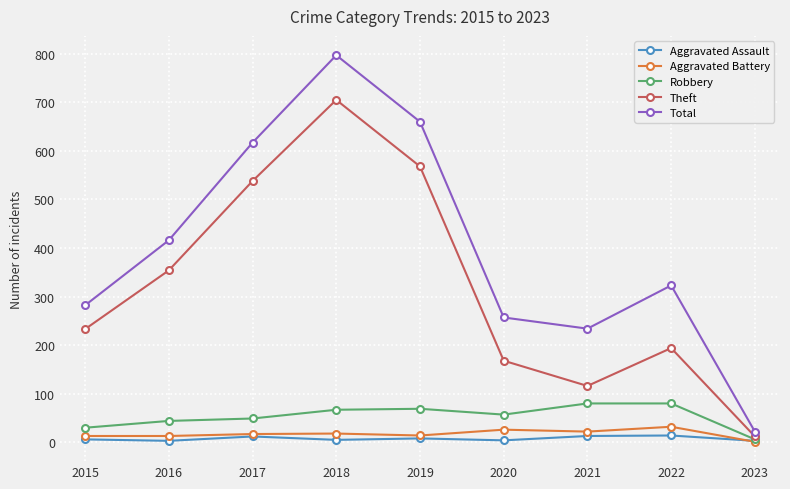

At which label does Robbery first exceed 57?

2018